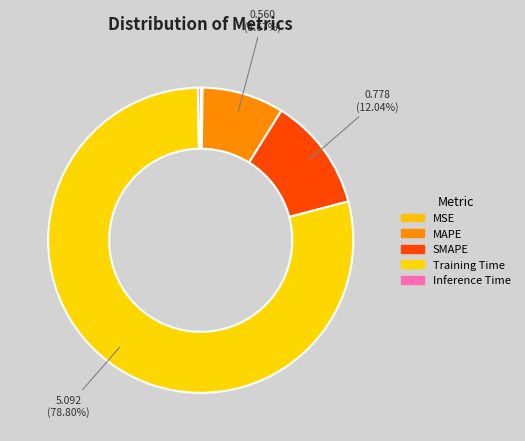

To the nearest percent, what is the average slice percentage?

20%